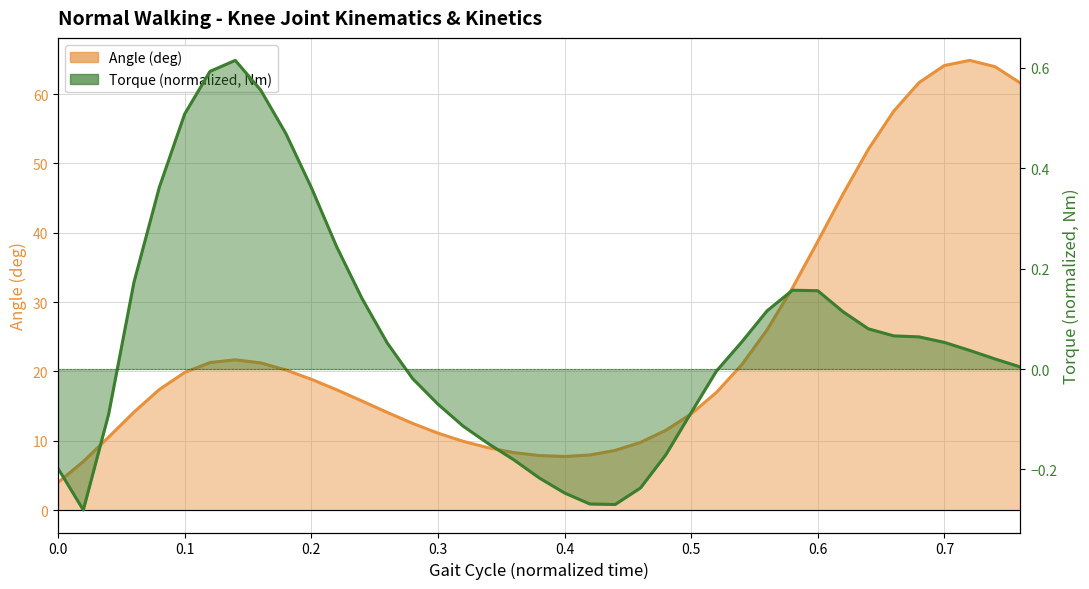

What is the maximum value for Torque (normalized, Nm)?

0.6